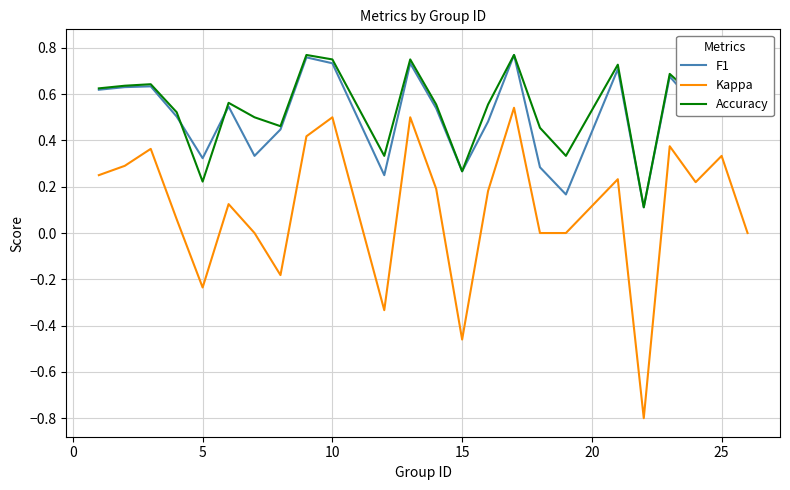

How many distinct data groups are displayed?

3